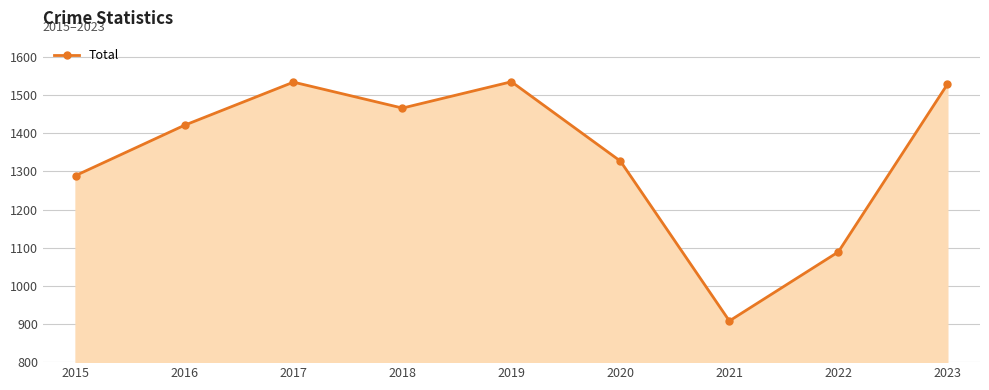

How many values are below 1421?

4